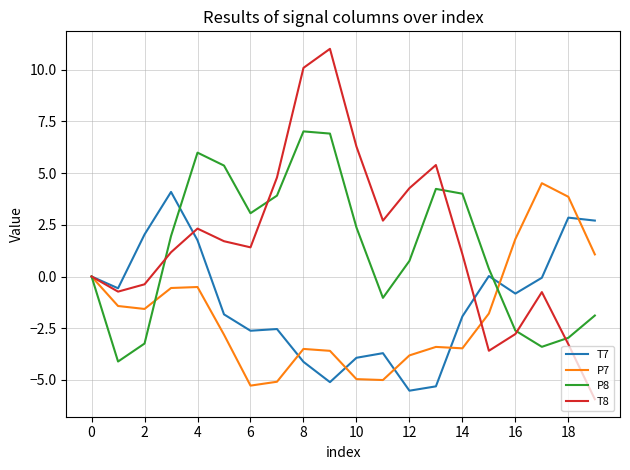

In P7, how many points are lower than both neighbors (excluding endpoints)?

4